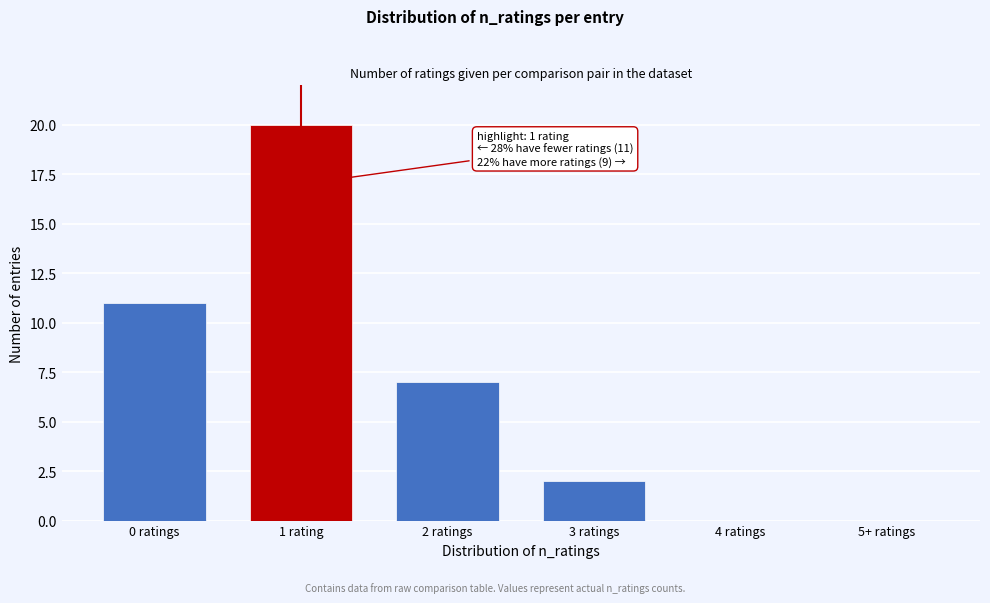

Reading left to right, transcribe all the data shown in this chart.

0 ratings=11	1 rating=20	2 ratings=7	3 ratings=2	4 ratings=0	5+ ratings=0